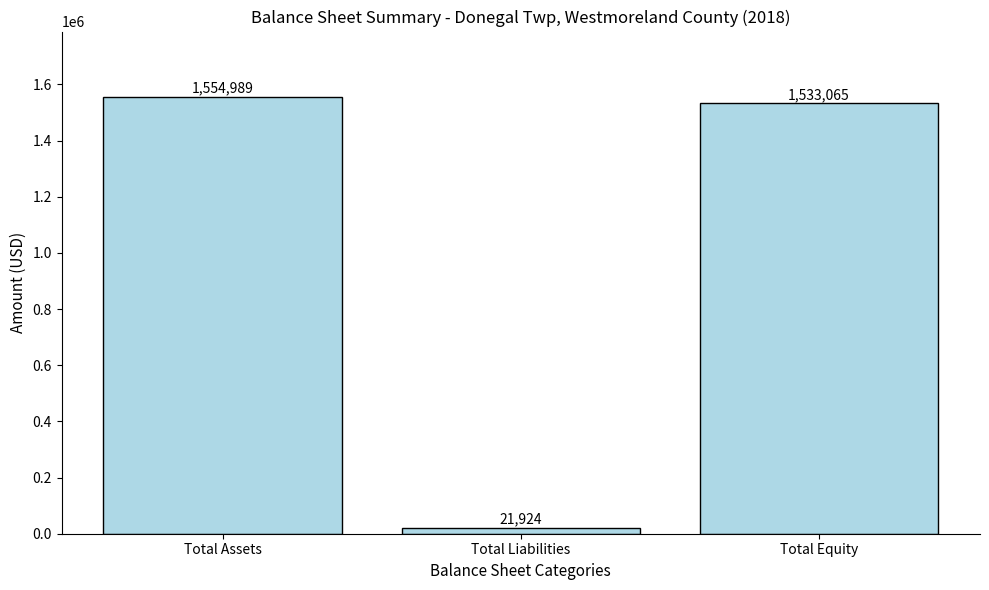

Where is the data nearest to the value 788456?

Total Equity